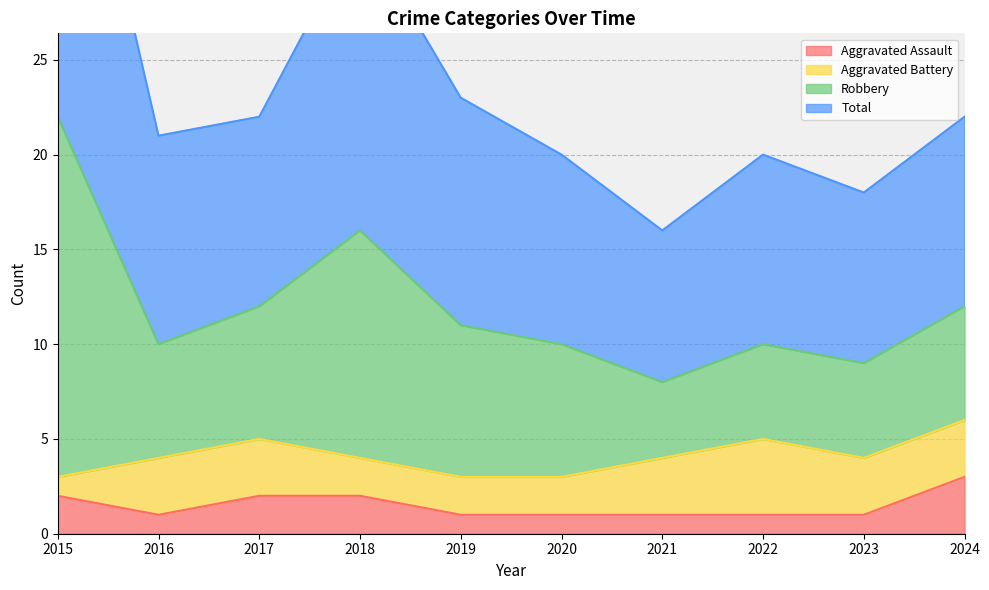

The value of Aggravated Assault at 2017 is 2. True or false?

True